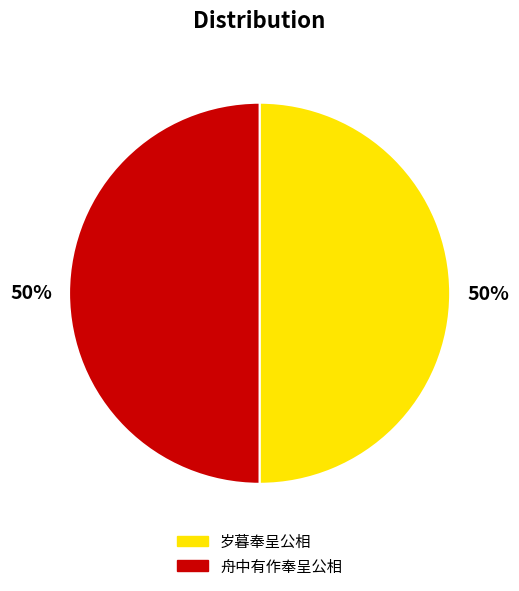

Combined, do 岁暮奉呈公相 and 舟中有作奉呈公相 account for over 50%?

Yes